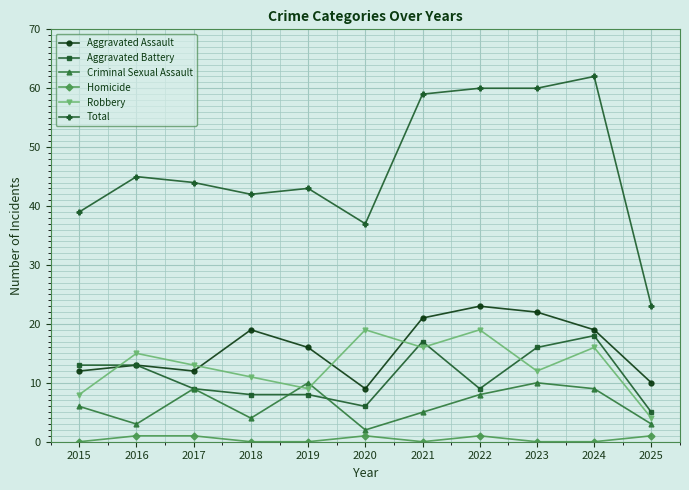

List the series in order of their peak value, highest first.

Total, Aggravated Assault, Robbery, Aggravated Battery, Criminal Sexual Assault, Homicide